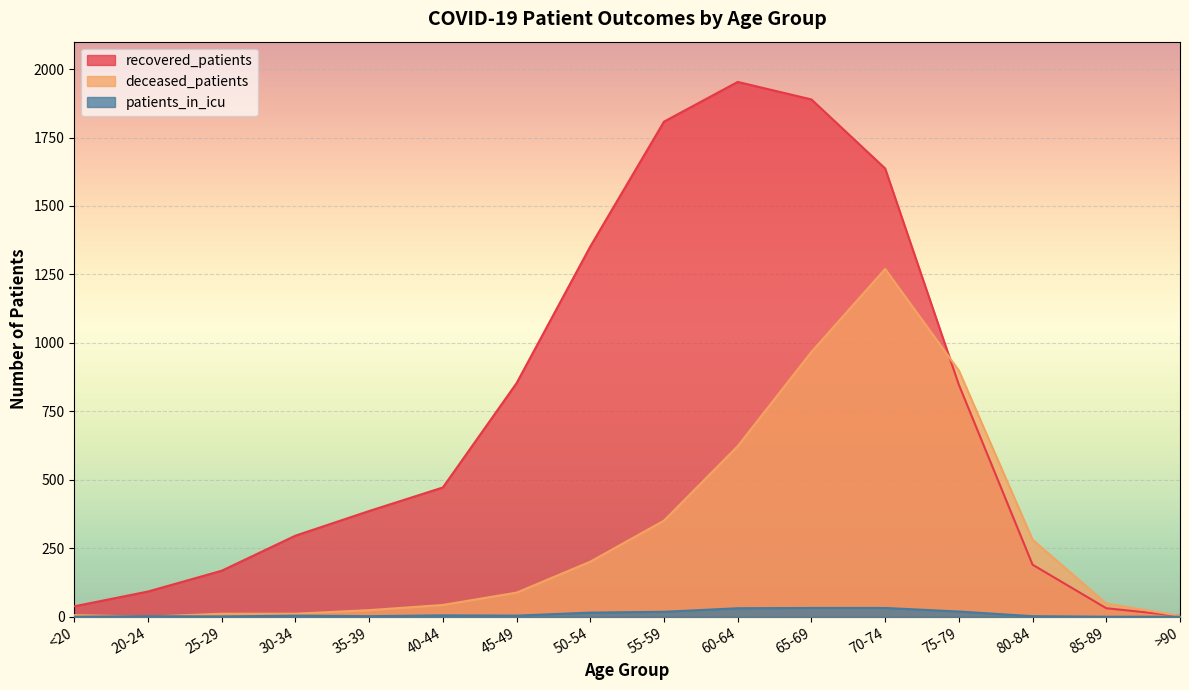

How many distinct data groups are displayed?

3